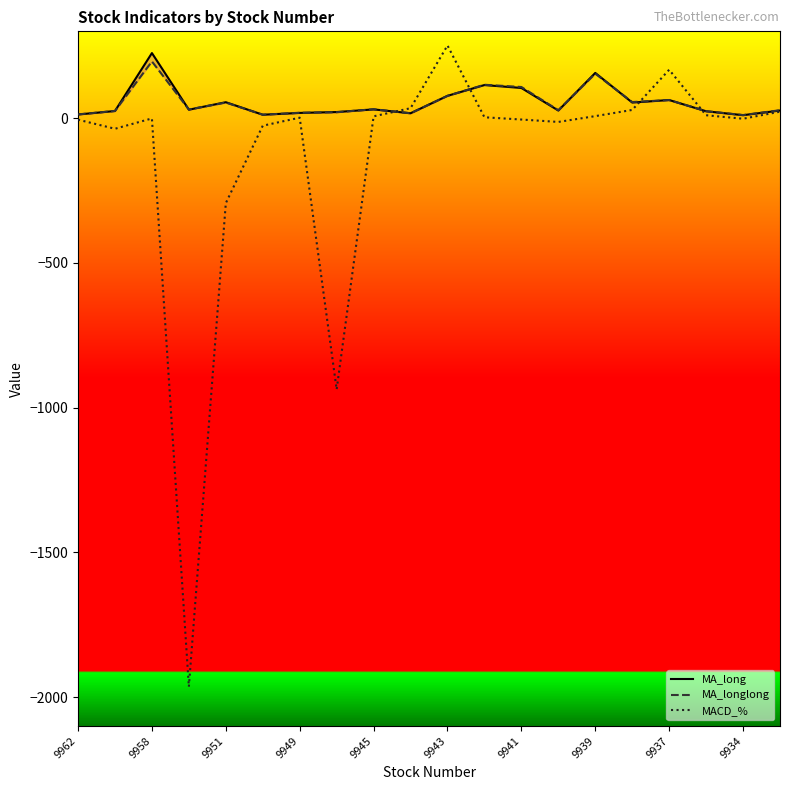

Which category has the highest value in the MACD_% series?

9943